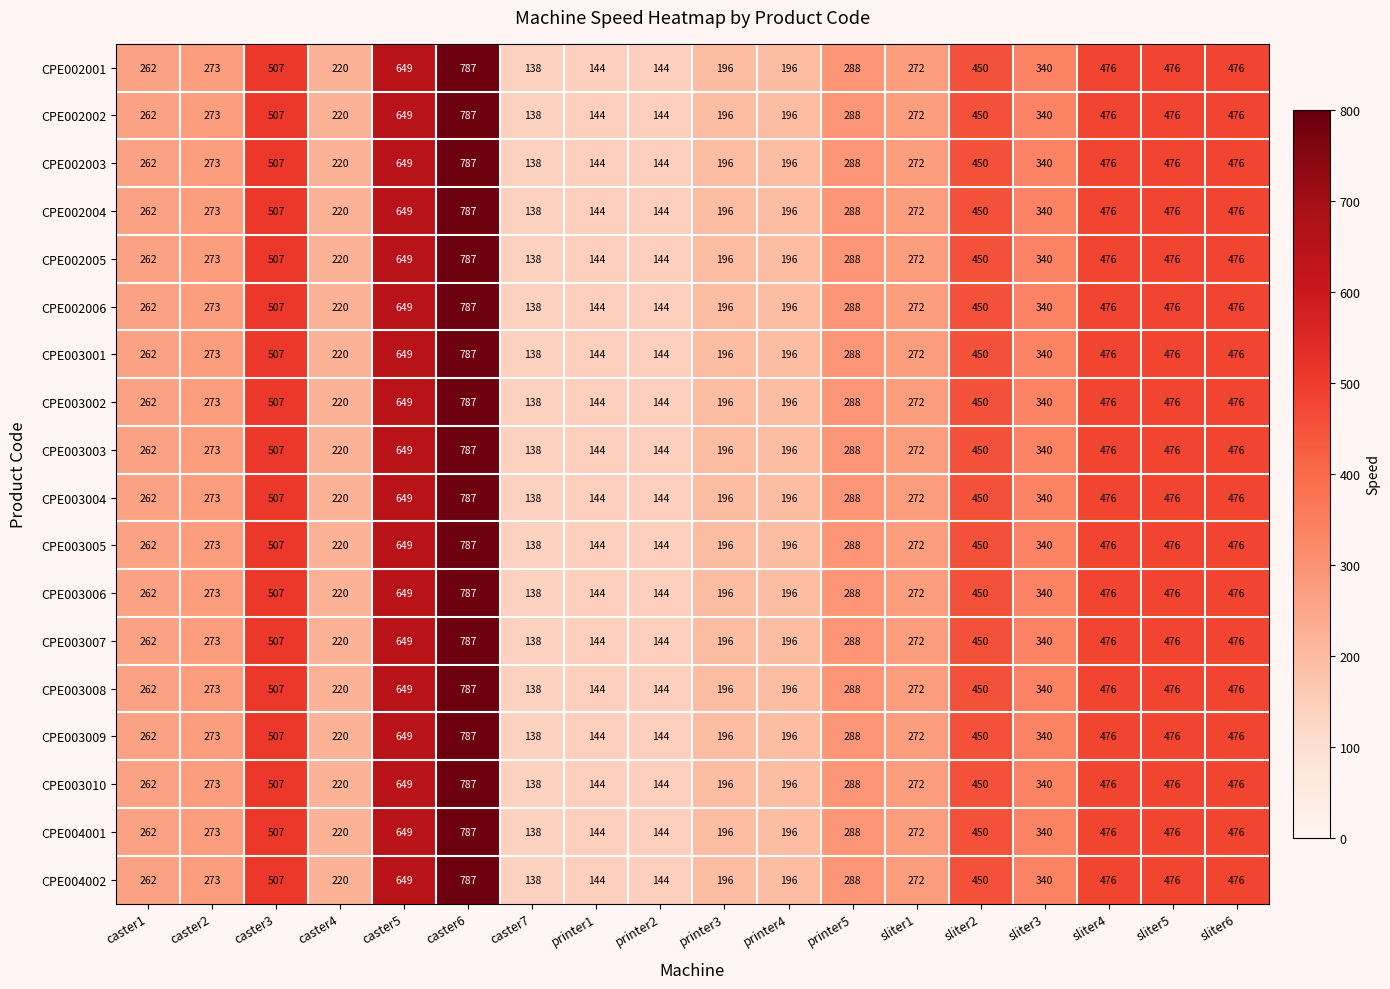

What is the greatest value displayed?

787